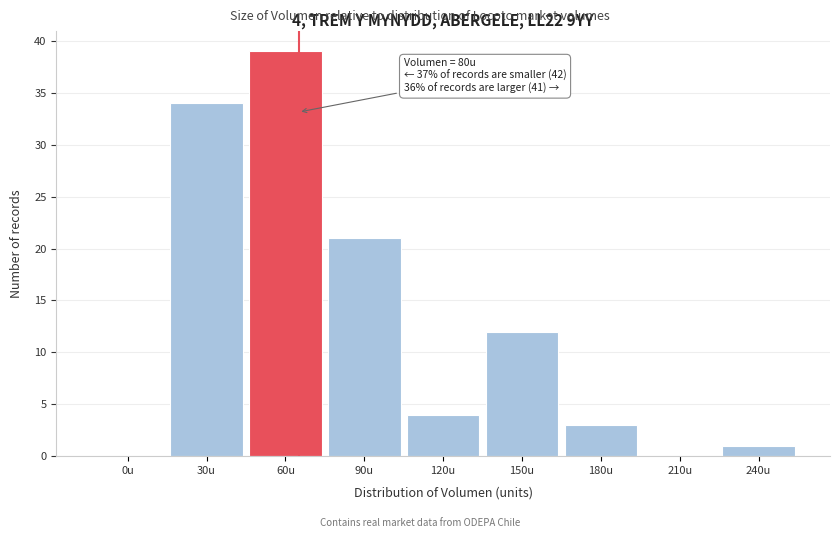

Reading left to right, list all the values displayed in this chart.

0u=0	30u=34	60u=39	90u=21	120u=4	150u=12	180u=3	210u=0	240u=1